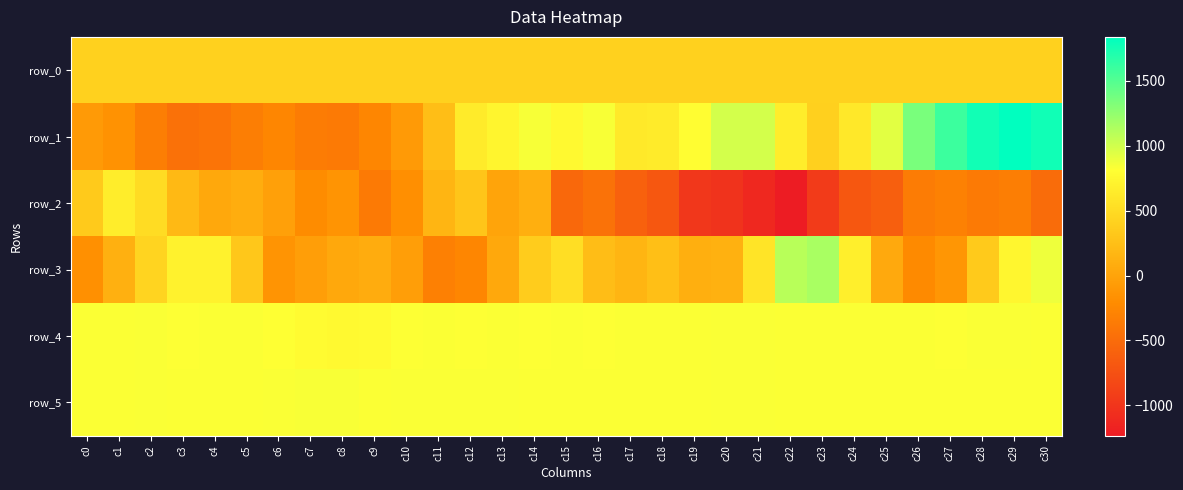

List the labels in order of row_1 value, largest first.

c29, c30, c28, c27, c26, c20, c21, c25, c14, c16, c19, c15, c13, c22, c12, c18, c17, c24, c23, c11, c10, c0, c1, c9, c6, c5, c2, c7, c8, c4, c3